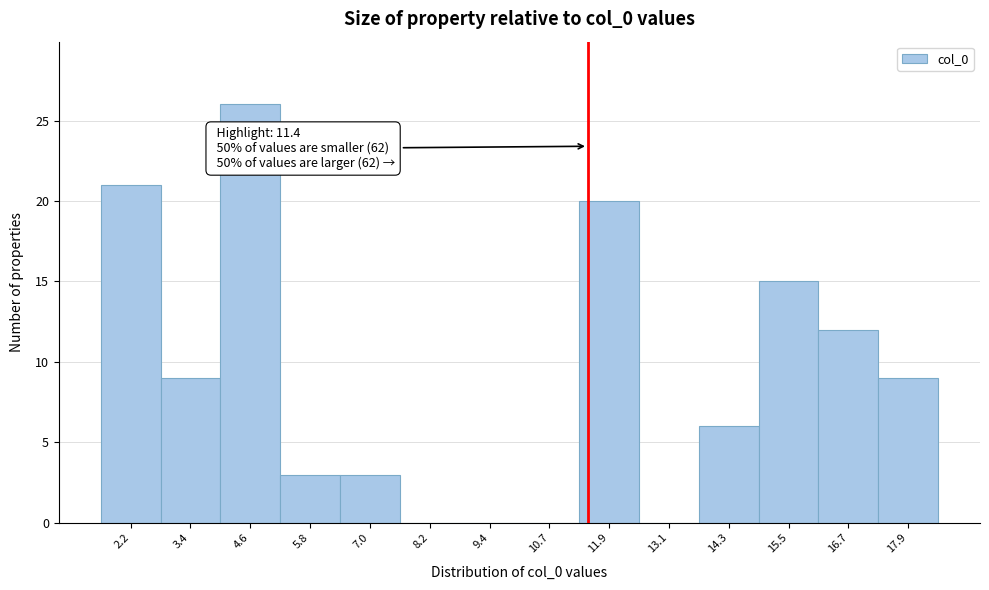

Over which range of the x-axis is the bar tallest?

4.0 to 5.2